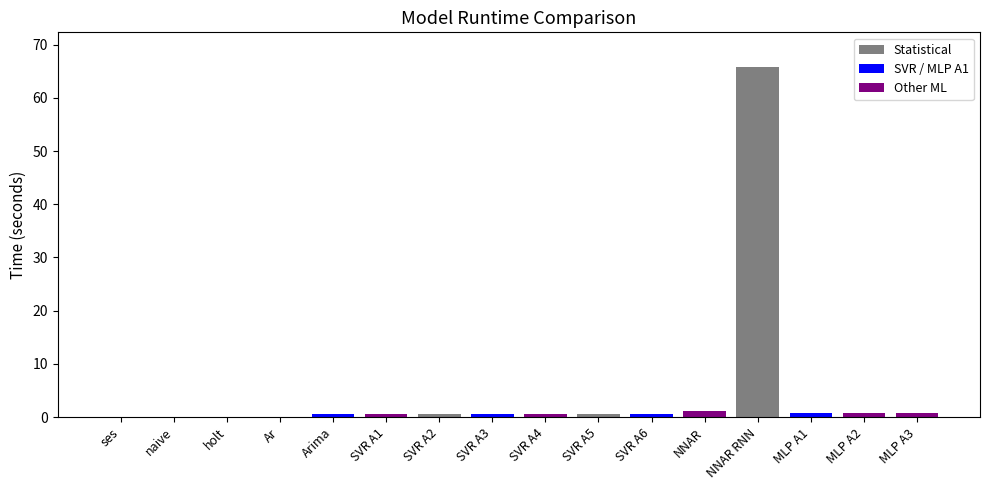

Are the bars grouped side by side (vs. stacked)?

No